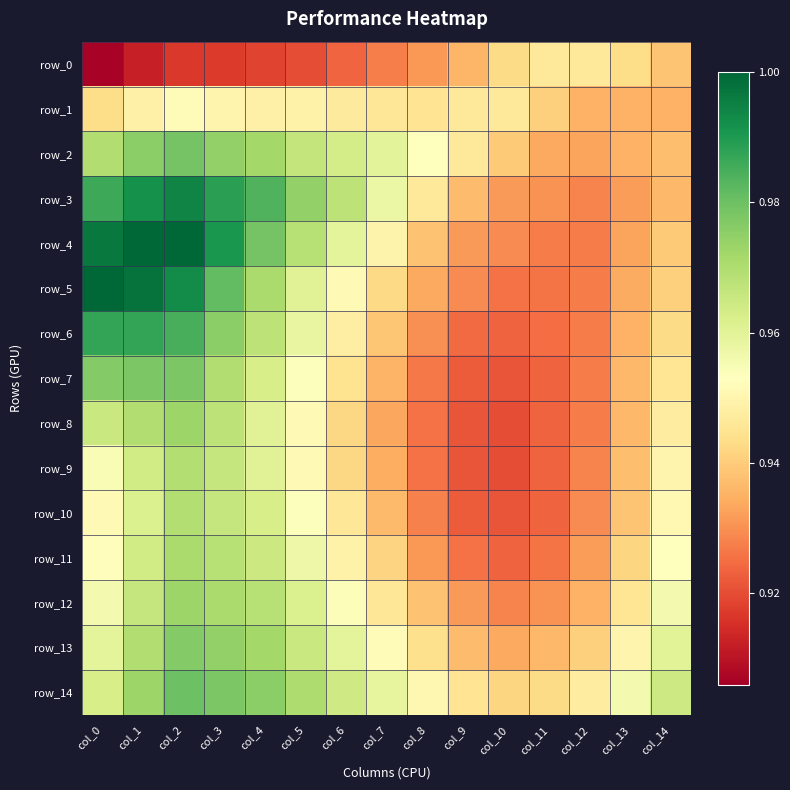

Between col_11 and col_8, which is larger?

col_11